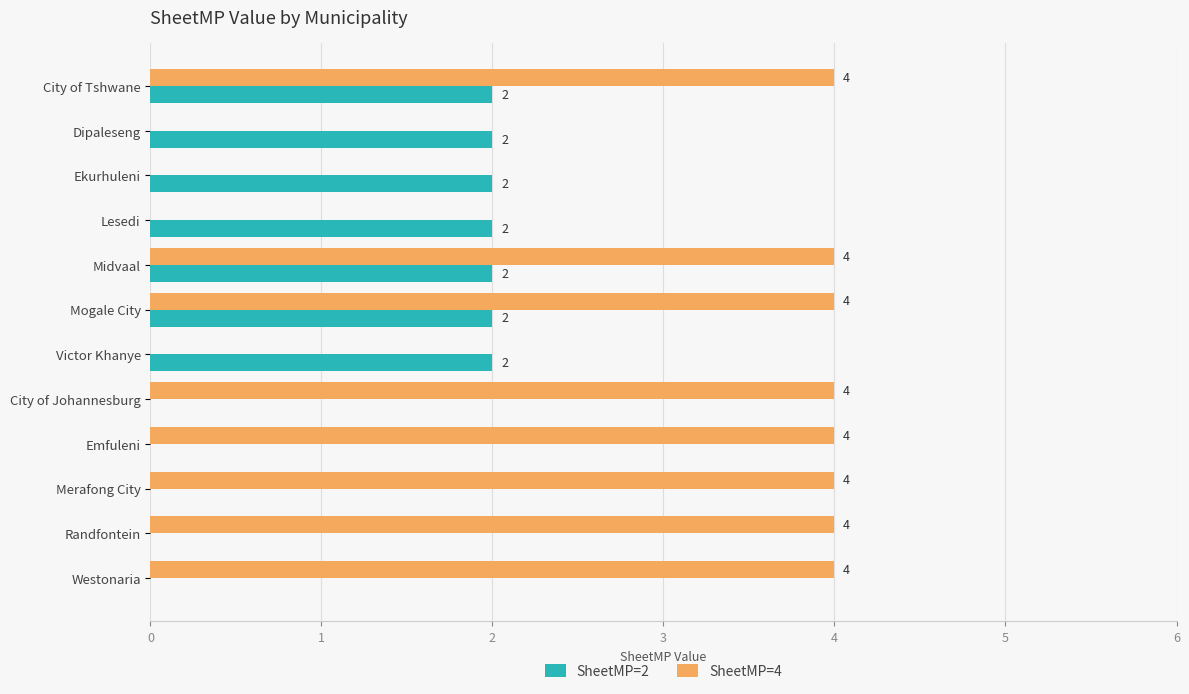

How many values in SheetMP=2 are above zero?

7